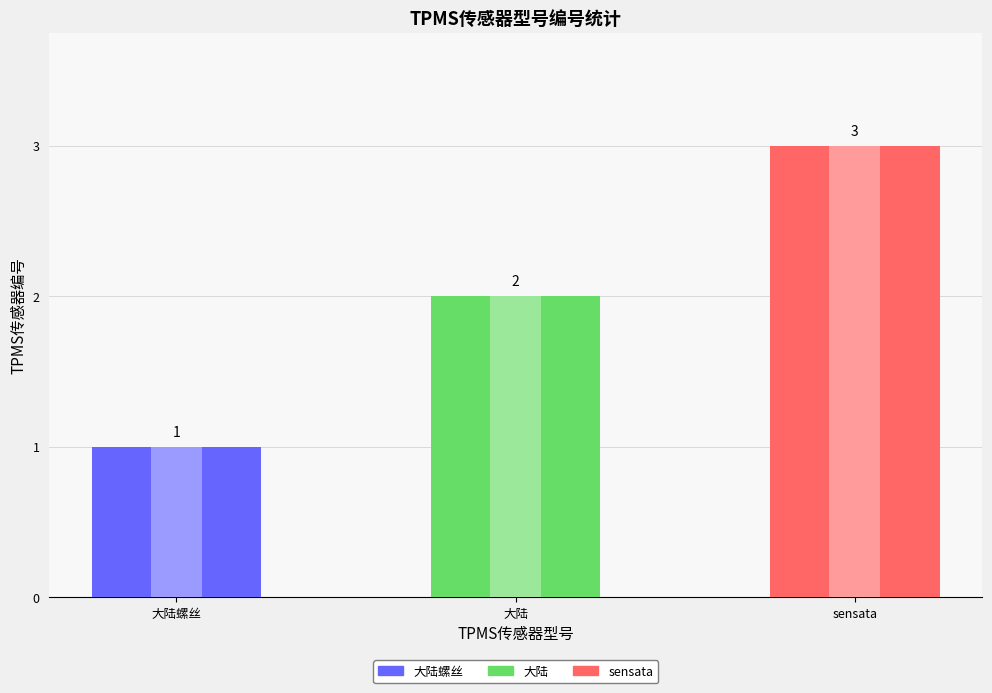

What is the average value?

2